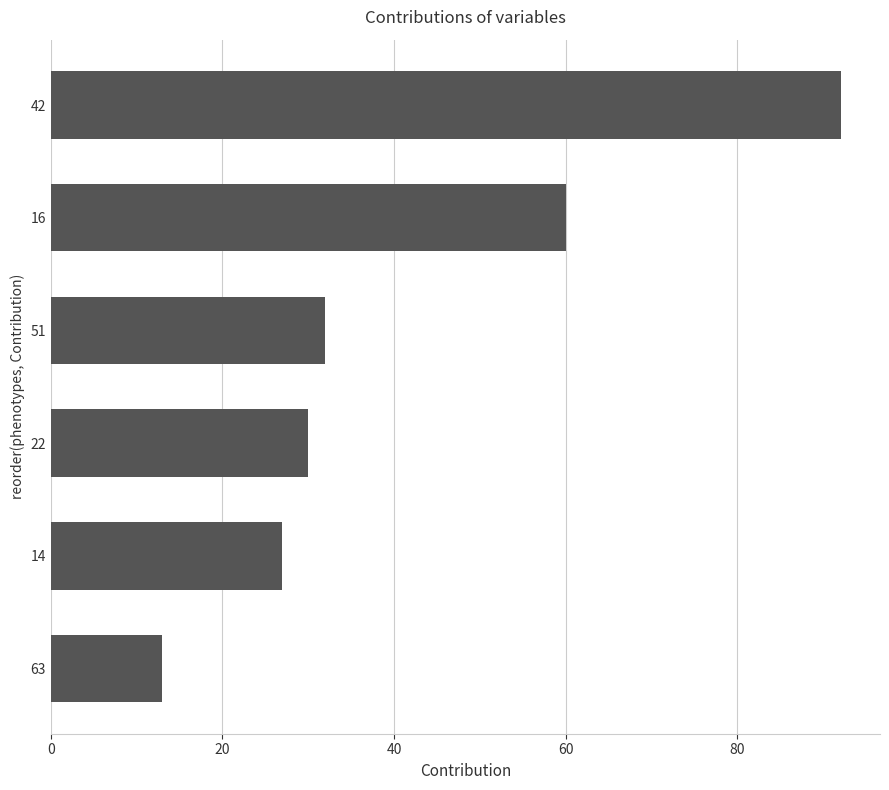

What is the sum of all values?

254